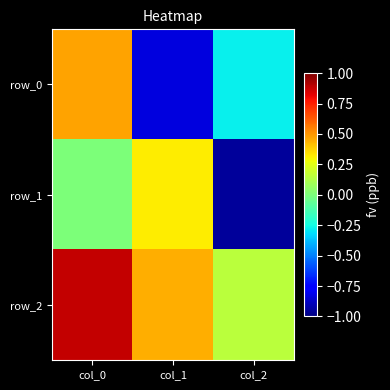

What is the difference between the maximum and minimum values in the row_1 series?

1.3